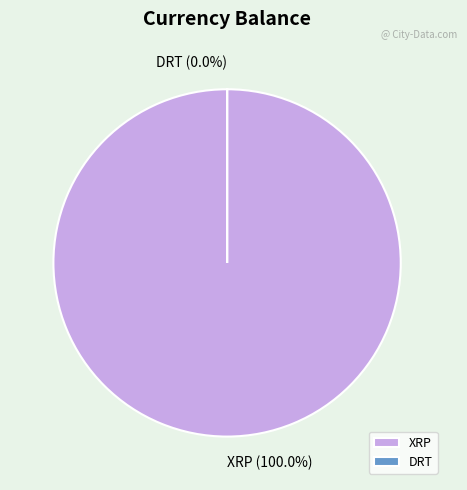

To the nearest percent, what is the difference between the DRT and XRP slice percentages?

100%